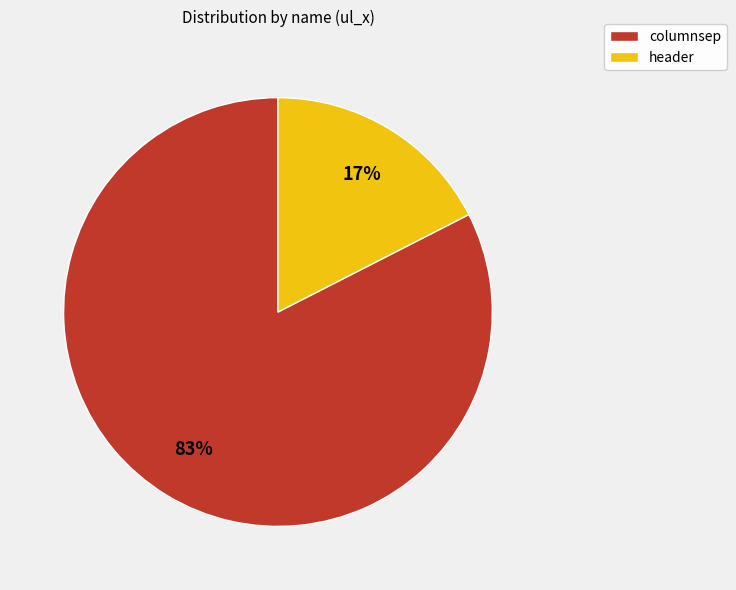

Combined, do columnsep and header account for over 50%?

Yes